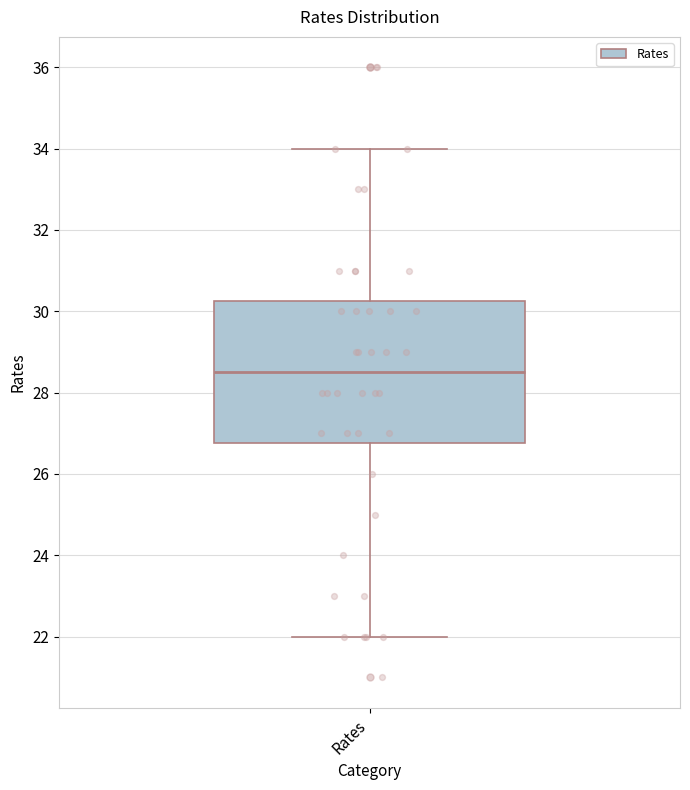

Transcribe this box plot: give where the median line is, the range the box spans, and where the two whiskers end, as read against the y-axis. The values are not printed on the chart, so give them approximately, as read against the axis.

median 28.6, box 26.8 to 30.2, whiskers 22.0 to 34.0